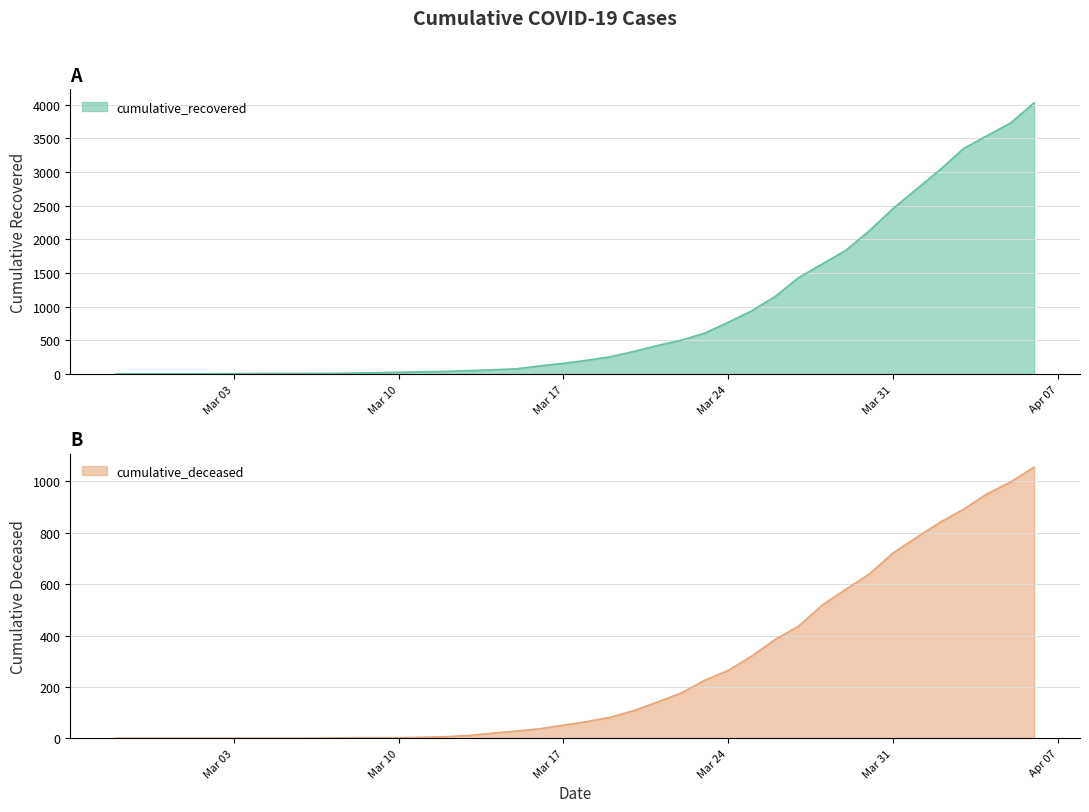

Reading right to left, what are all the values shown in this chart?

cumulative_recovered: 4026	3728	3539	3348	3032	2745	2455	2129	1836	1634	1433	1153	938	768	607	501	424	335	258	204	159	121	77	63	50	40	33	27	20	14	10	9	9	8	6	5	4	4	4	3
cumulative_deceased: 1056	998	952	892	841	782	721	640	580	519	437	385	320	264	226	176	141	108	82	65	51	37	28	20	11	6	4	2	2	2	1	0	0	0	0	0	0	0	0	0